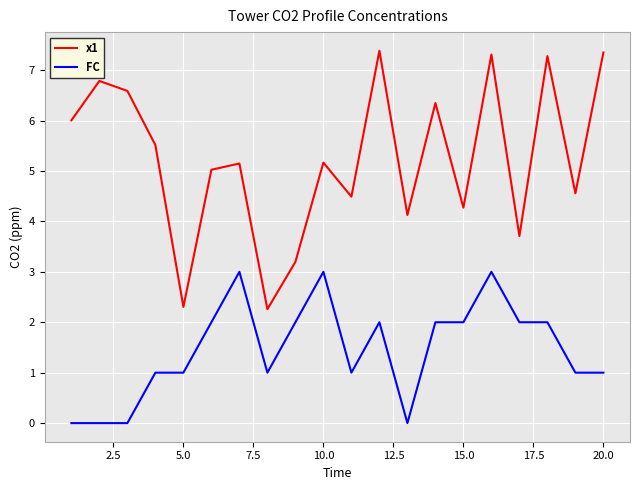

What is the highest value of the x1 series?

7.4